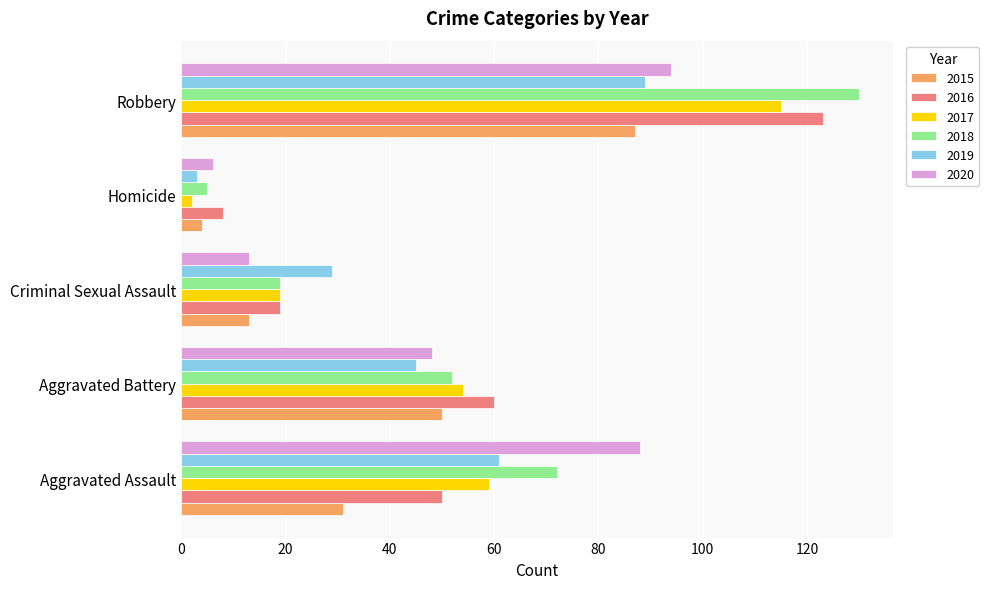

Which series has the largest range (max minus min)?

2018